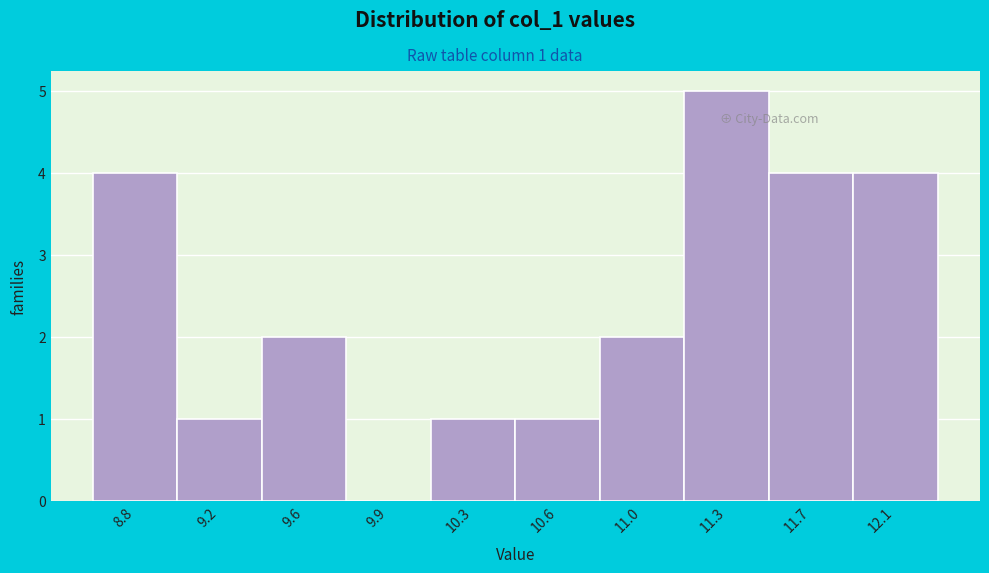

Reading left to right, list all the values displayed in this chart.

8.8=4	9.2=1	9.6=2	9.9=0	10.3=1	10.6=1	11.0=2	11.3=5	11.7=4	12.1=4